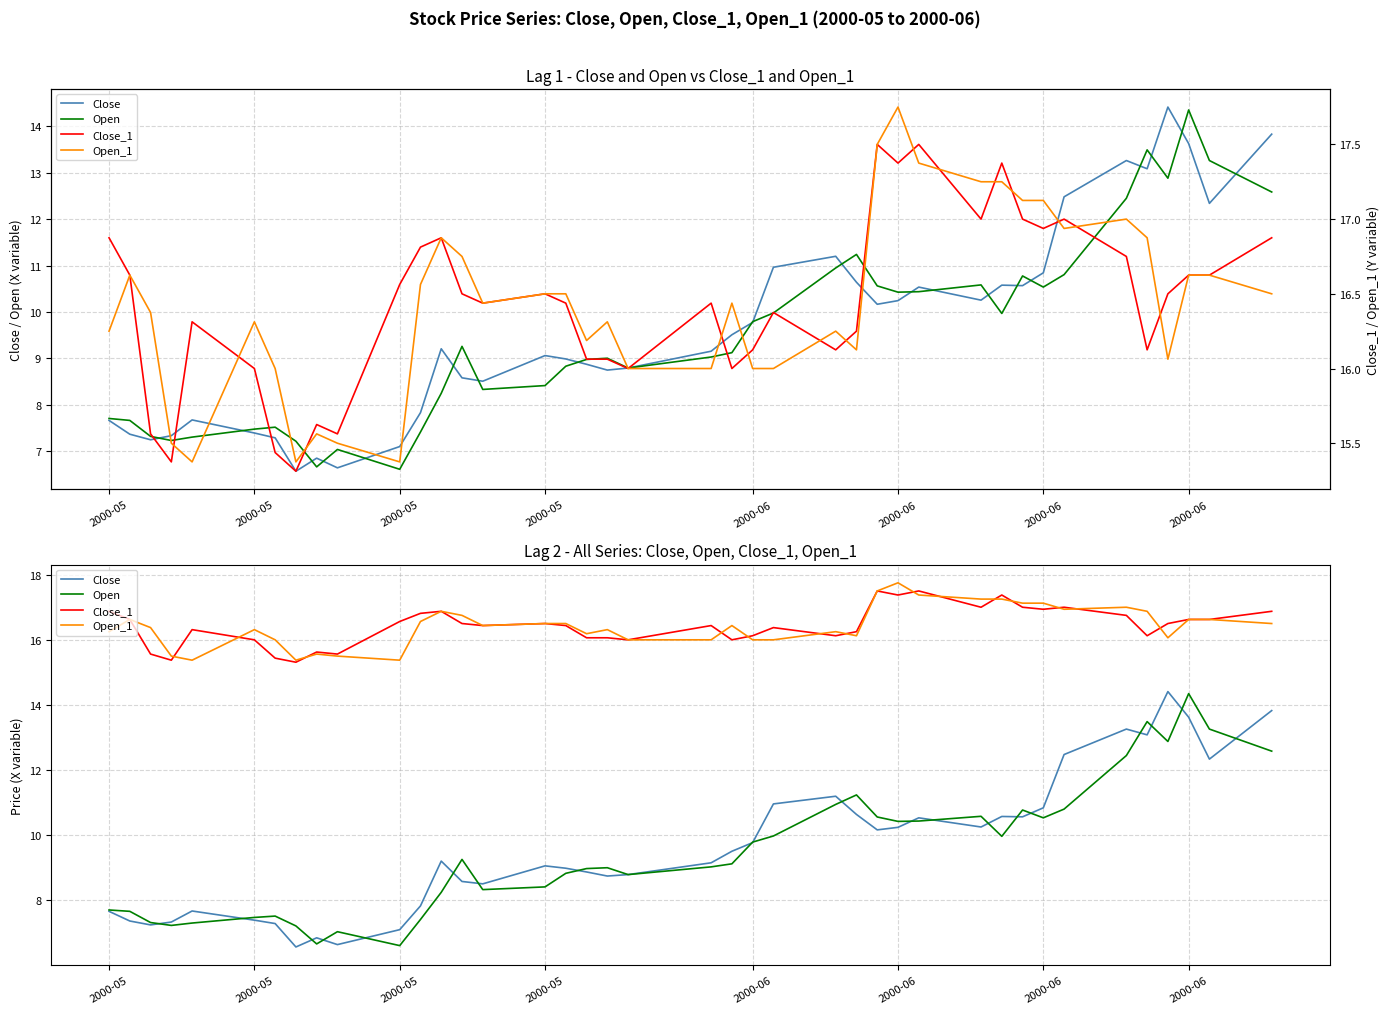

Is this an area chart (filled region under the line)?

No